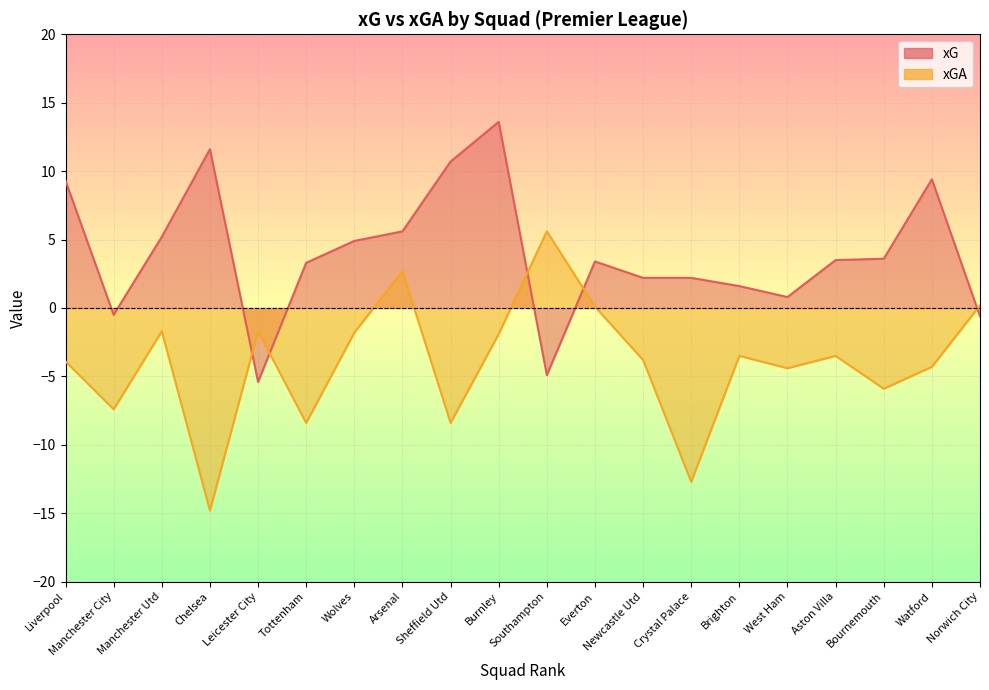

Where is the first local maximum for xGA?

Manchester Utd